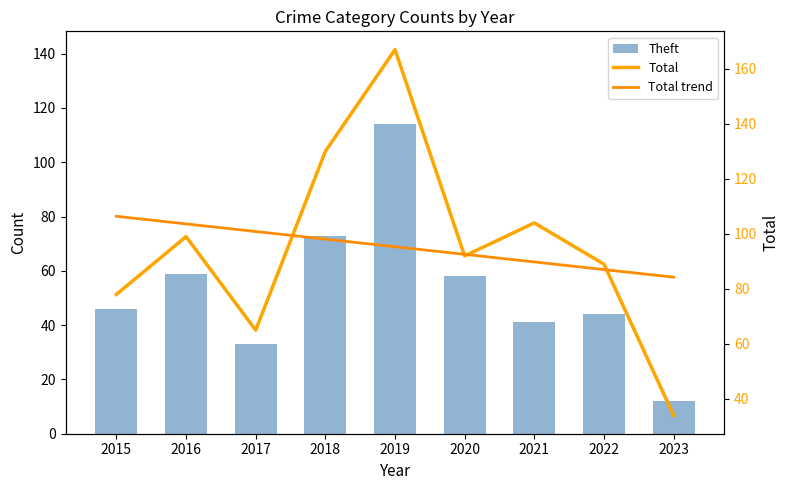

At which label does Theft reach its peak?

2019